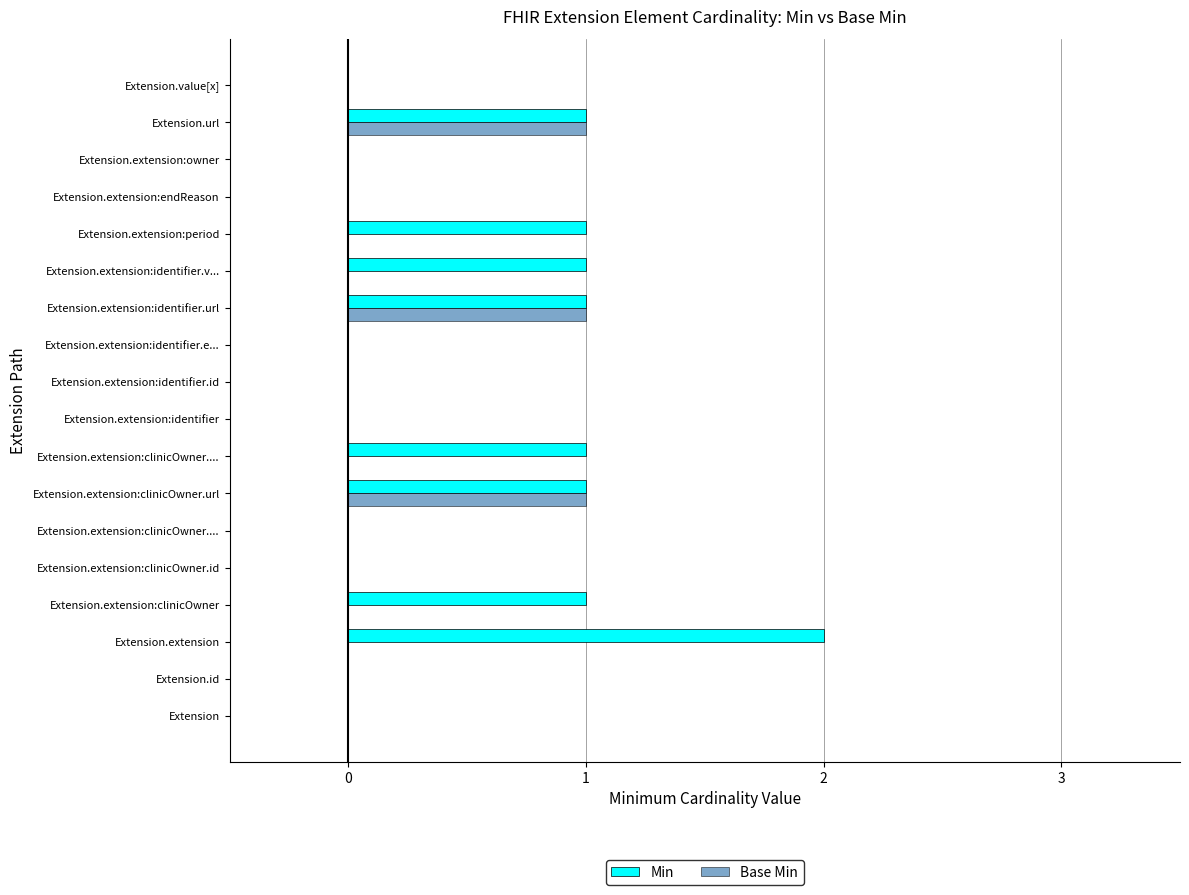

How many series are shown in this chart?

2